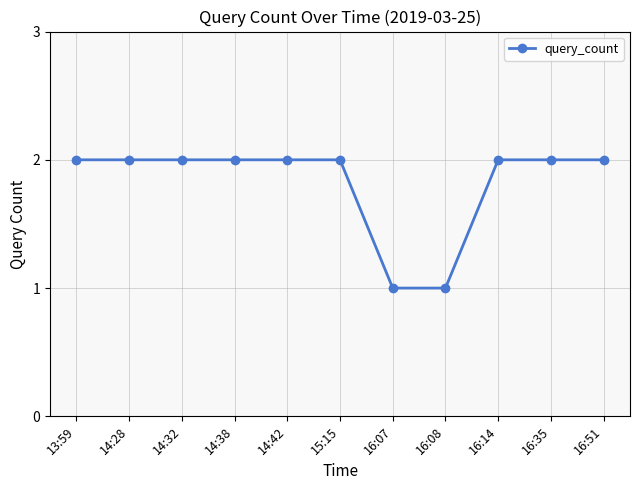

What is the change in value from 14:42 to 16:08?

-1